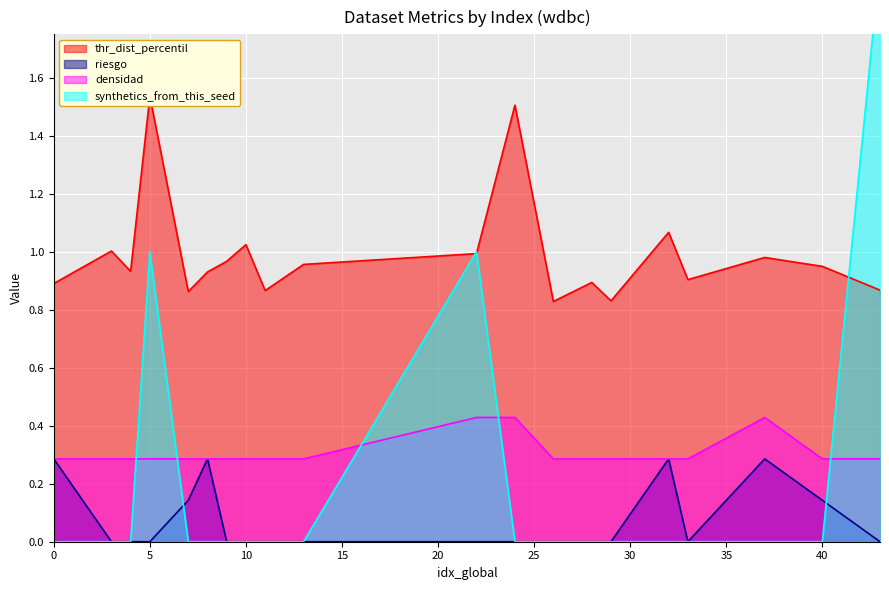

Reading right to left, transcribe all the data shown in this chart.

thr_dist_percentil: 0.9	0.9	1.0	0.9	1.1	0.8	0.9	0.8	1.5	1.0	1.0	0.9	1.0	1.0	0.9	0.9	1.5	0.9	1.0	0.9
riesgo: 0.0	0.1	0.3	0.0	0.3	0.0	0.0	0.0	0.0	0.0	0.0	0.0	0.0	0.0	0.3	0.1	0.0	0.0	0.0	0.3
densidad: 0.3	0.3	0.4	0.3	0.3	0.3	0.3	0.3	0.4	0.4	0.3	0.3	0.3	0.3	0.3	0.3	0.3	0.3	0.3	0.3
synthetics_from_this_seed: 2.0	0.0	0.0	0.0	0.0	0.0	0.0	0.0	0.0	1.0	0.0	0.0	0.0	0.0	0.0	0.0	1.0	0.0	0.0	0.0